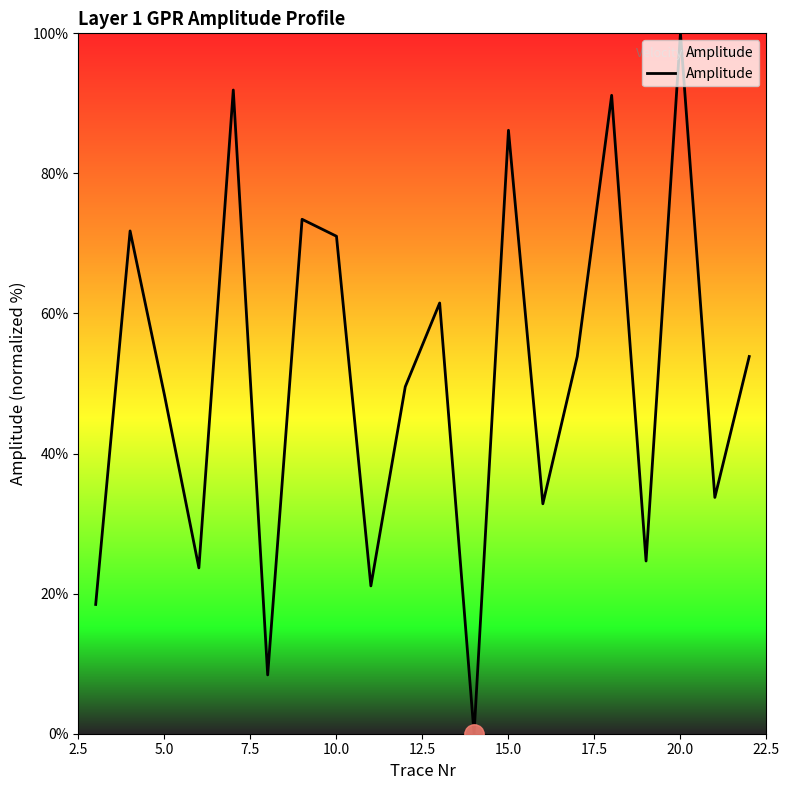

How many lines are shown in the chart?

1